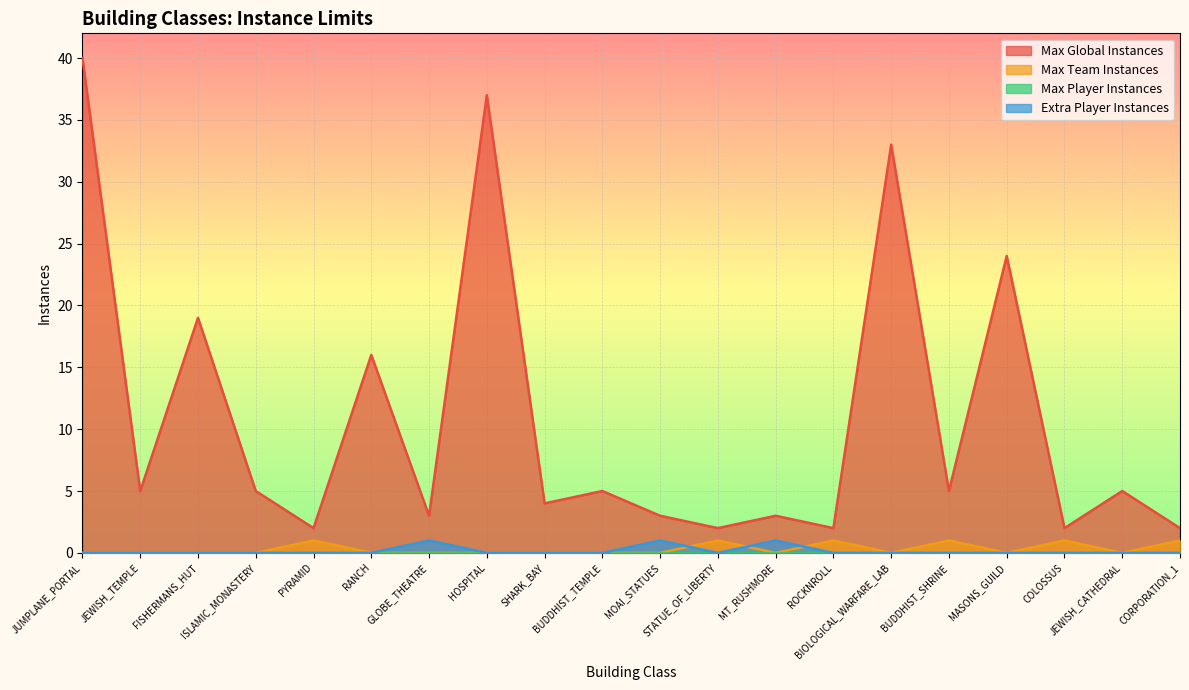

What is the difference between the Max Team Instances values at HOSPITAL and BUDDHIST_SHRINE?

1